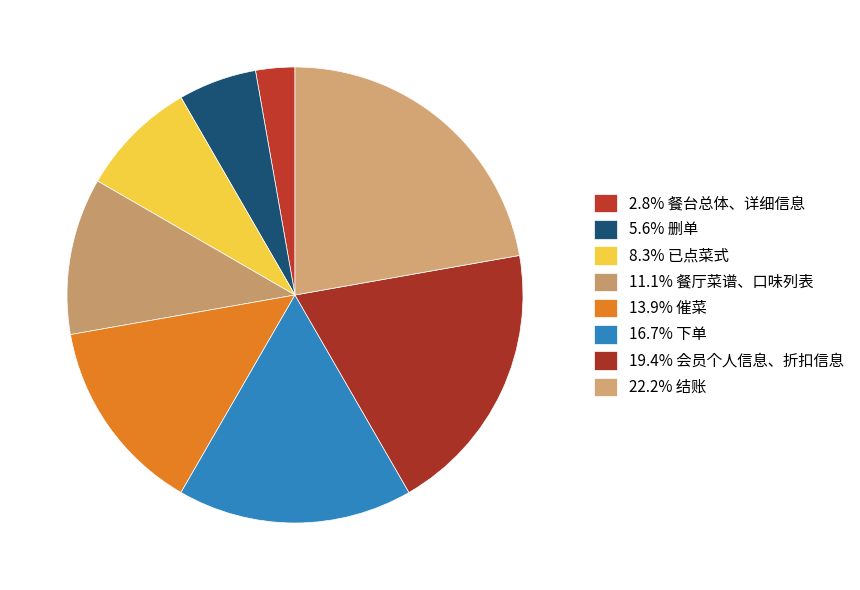

How many slices are in this pie chart?

8